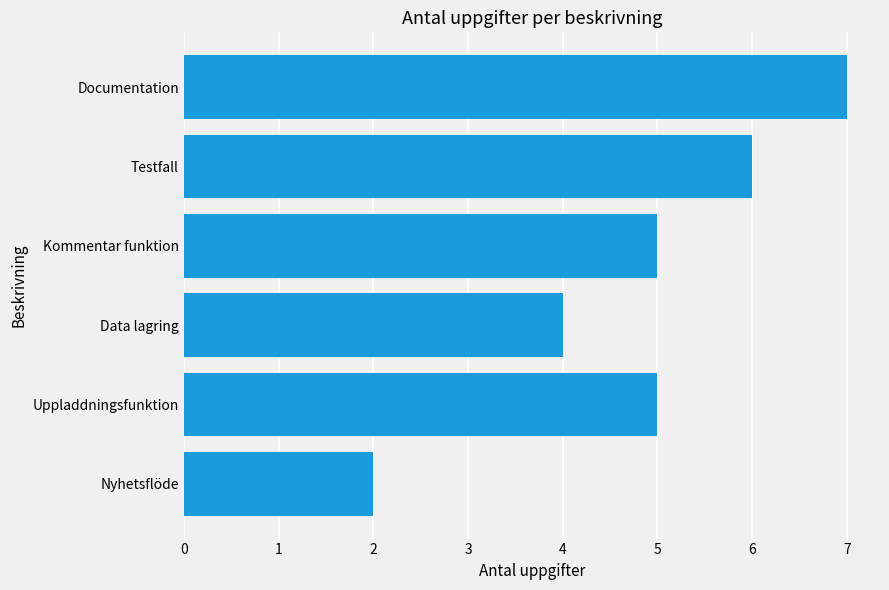

What value does the data have at Documentation?

7